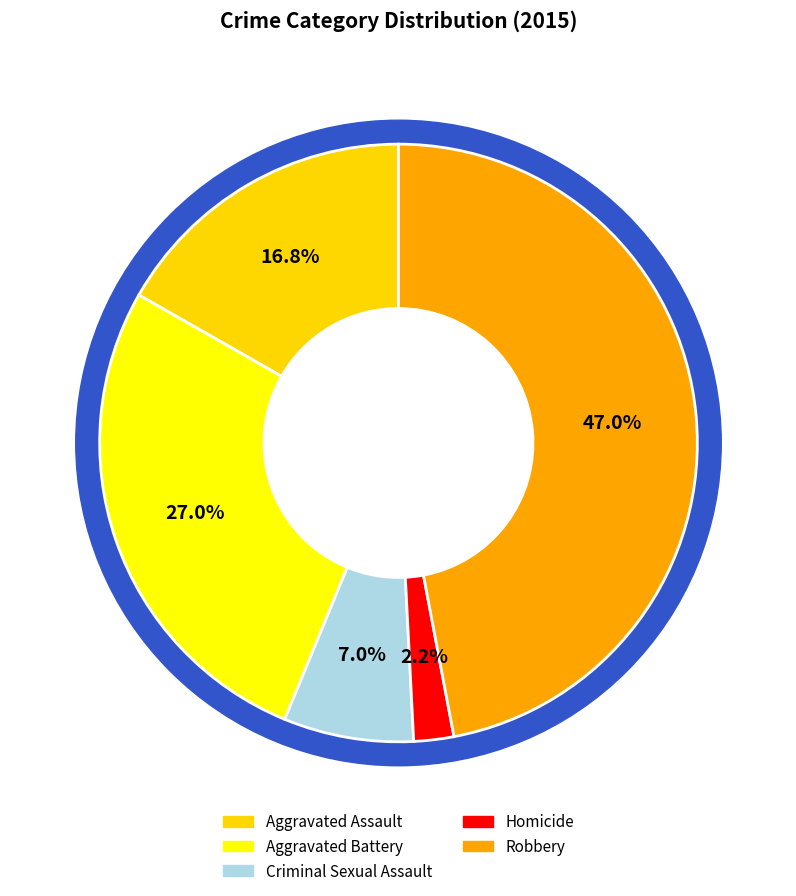

To the nearest percent, what percentage of the pie is Criminal Sexual Assault?

7%